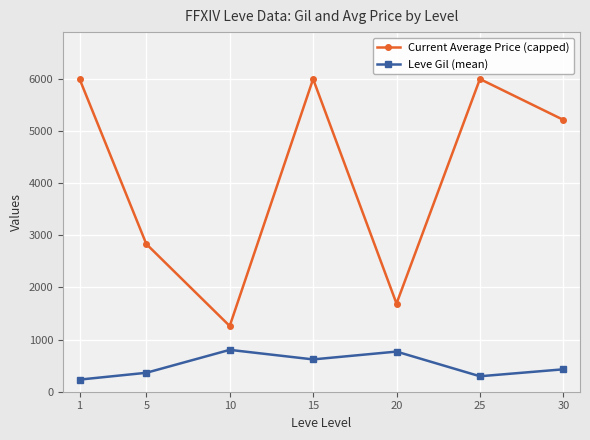

At which category does Current Average Price (capped) reach its first local valley?

10